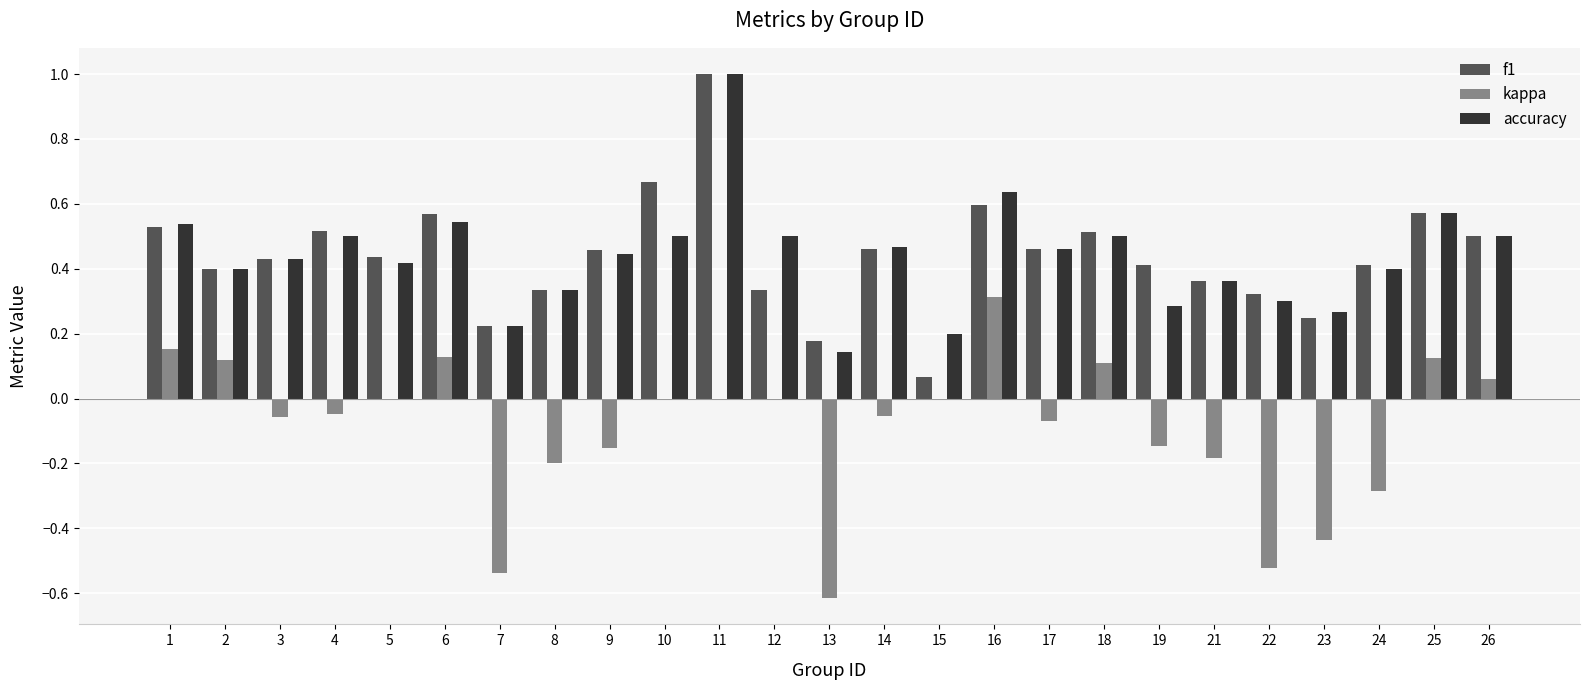

What is the maximum value shown in the chart?

1.0